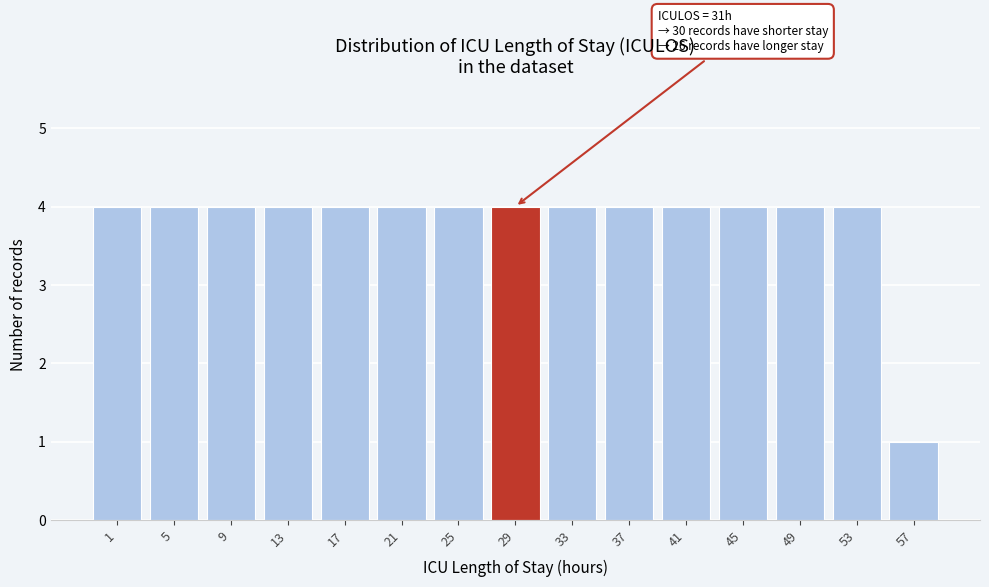

Reading left to right, list all the values displayed in this chart.

4	4	4	4	4	4	4	4	4	4	4	4	4	4	1